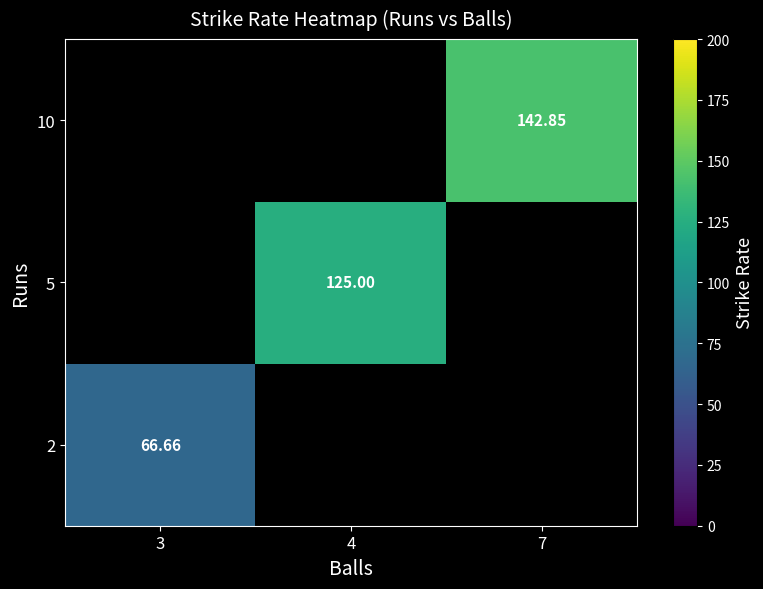

Is the value of 5 at 4 greater than the value of 10 at 7?

No